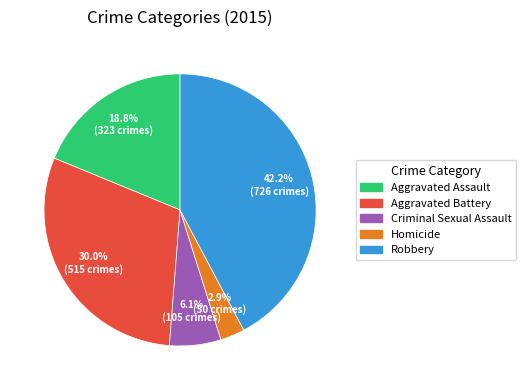

To the nearest percent, what percentage of the pie is Robbery?

42%